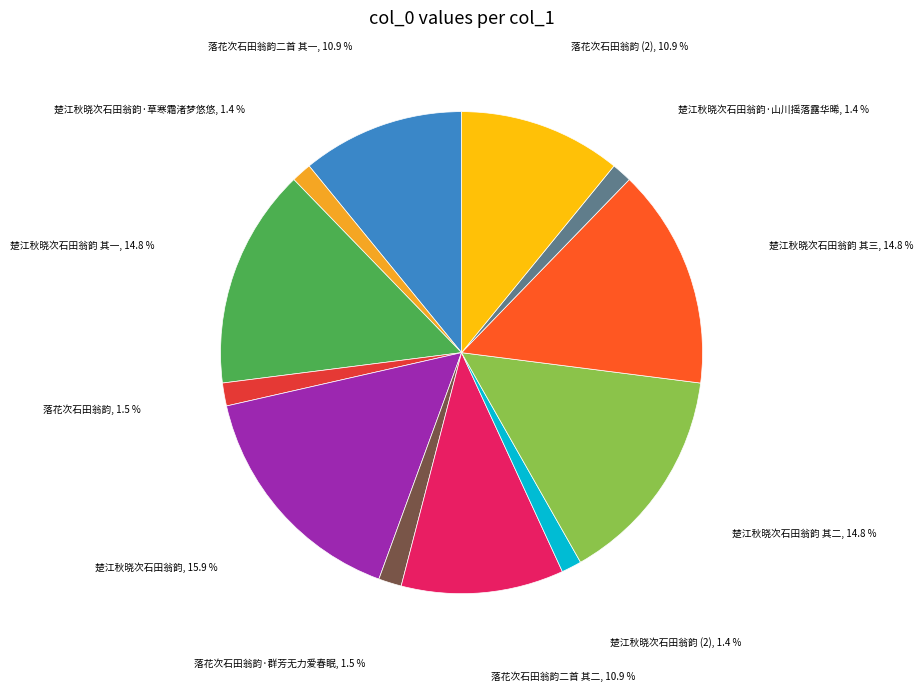

To the nearest percent, what is the average slice percentage?

8%